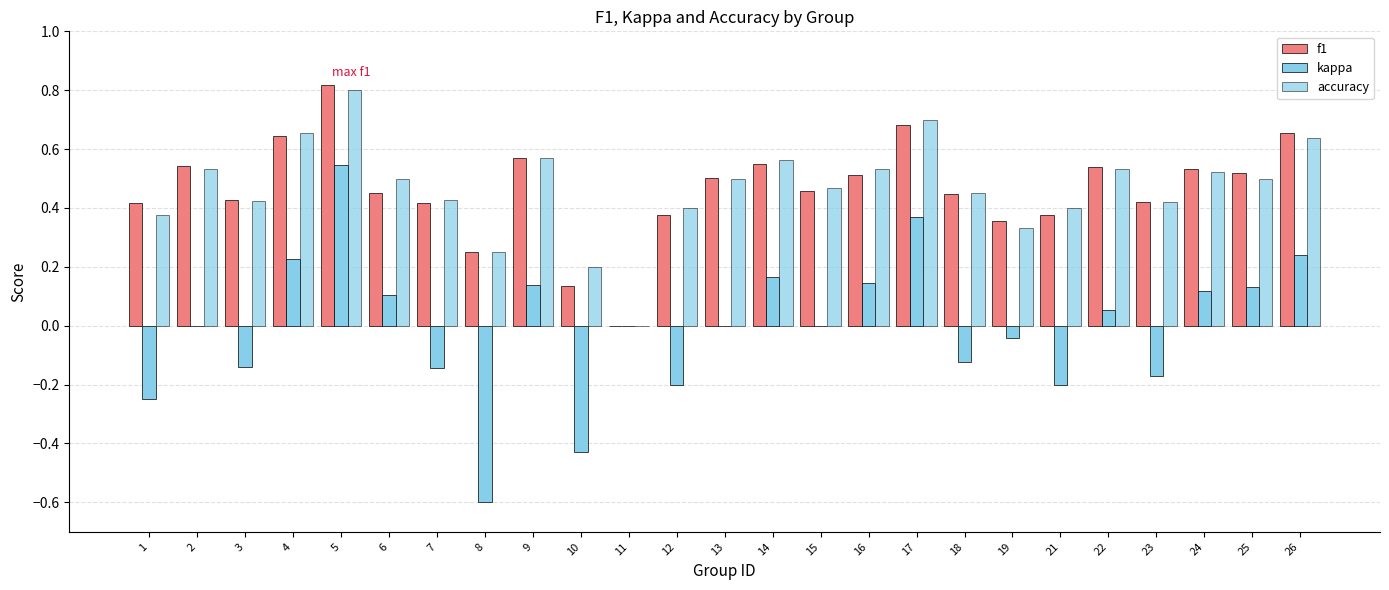

What is the value of the accuracy bar at the 8th from the left?

0.2